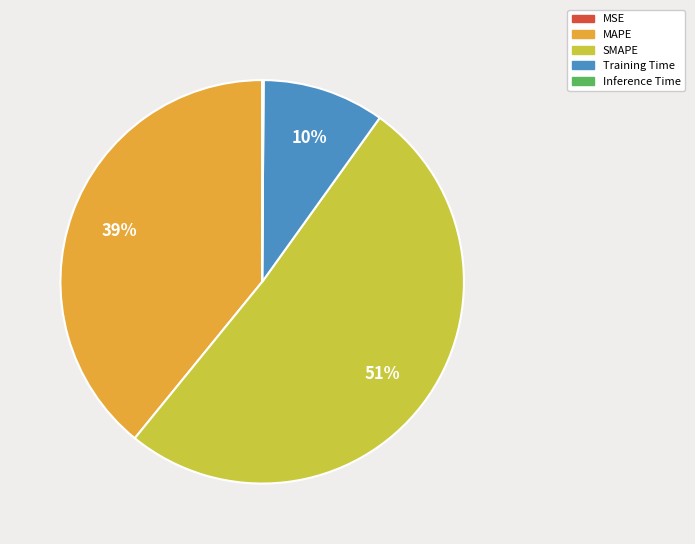

Which has a higher value, Training Time or SMAPE?

SMAPE